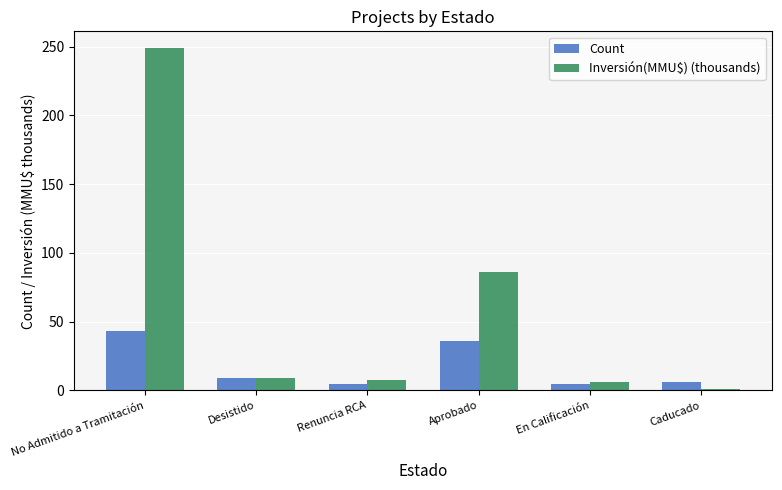

What position from the left is Desistido?

2